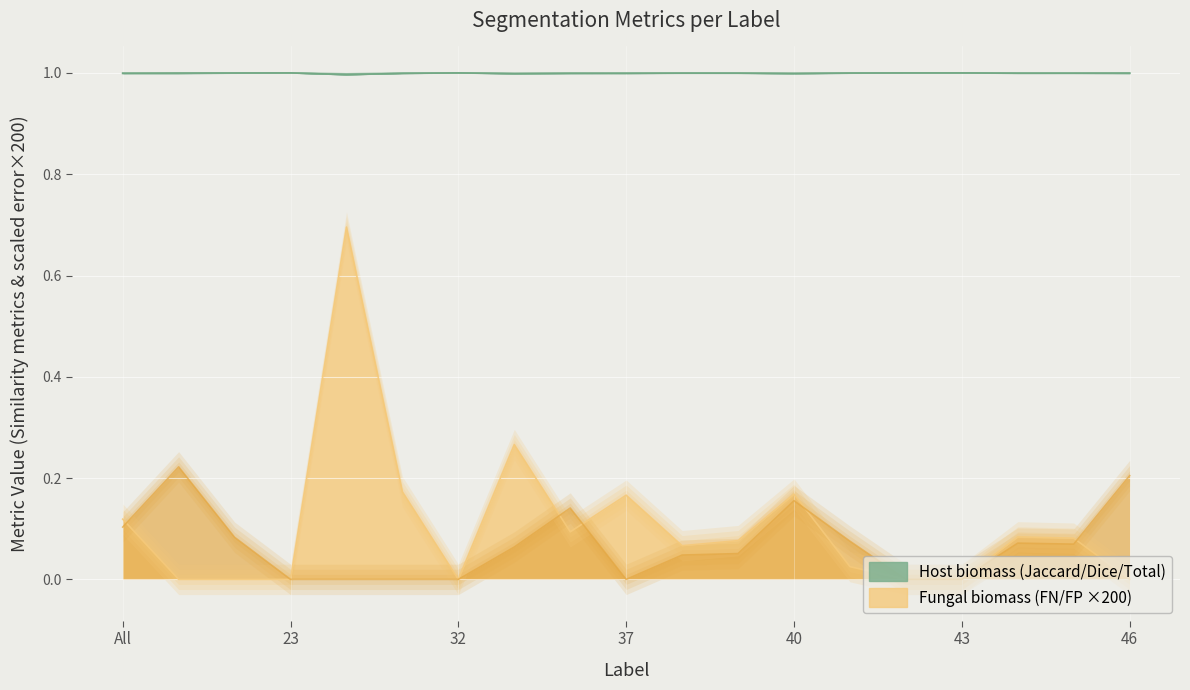

Read the Total/Target value at 42.

1.0